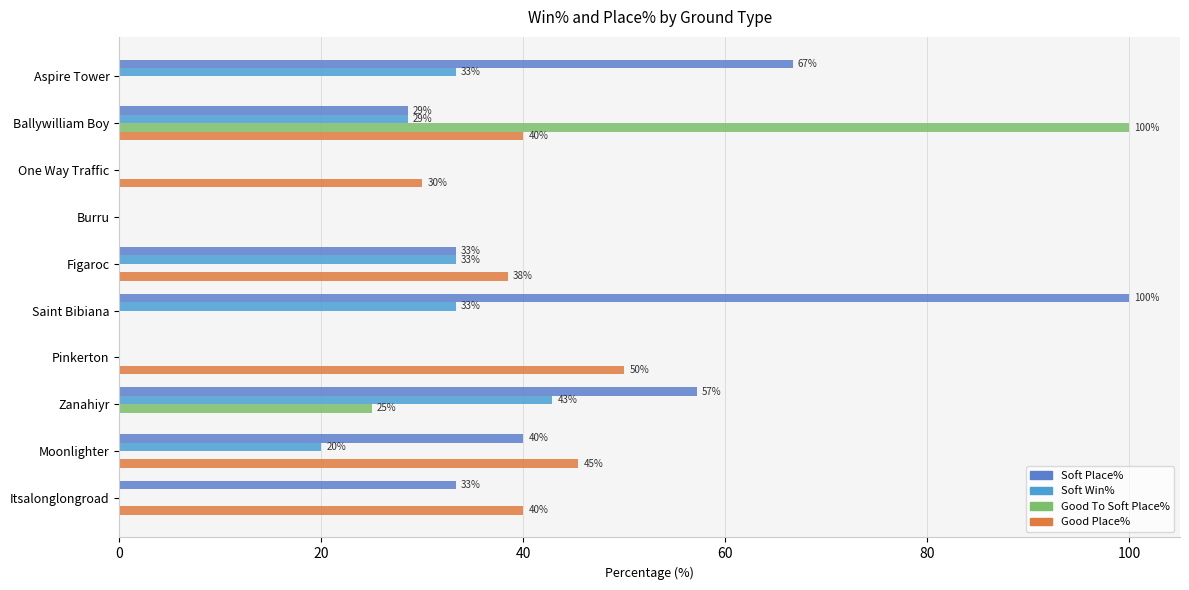

How many data points in Soft Place% are above 33?

6